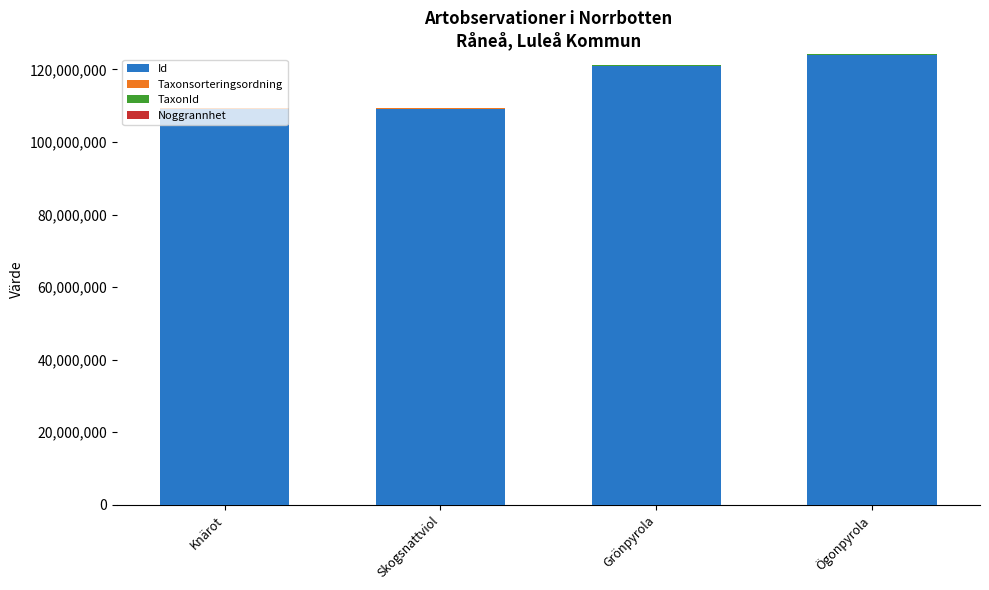

At which label is Id closest to 116540833?

Grönpyrola